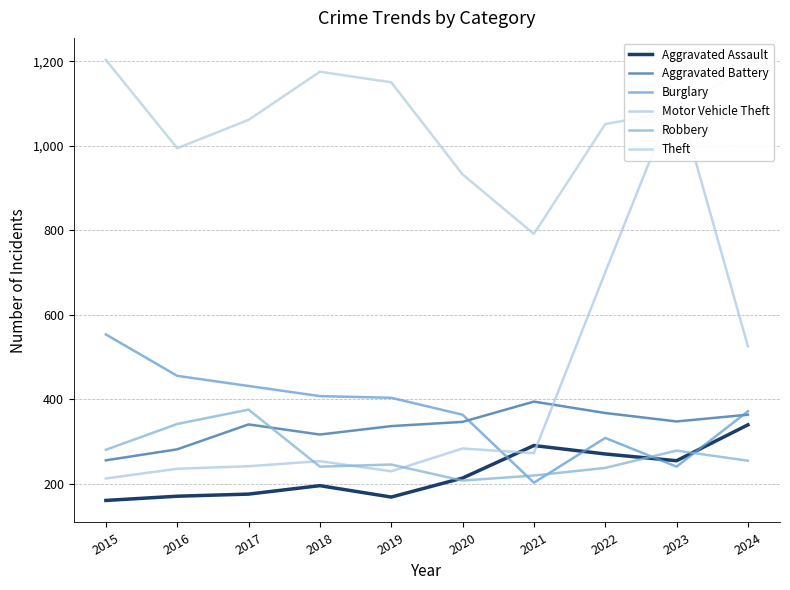

Between 2020 and 2015, which is larger?

2020